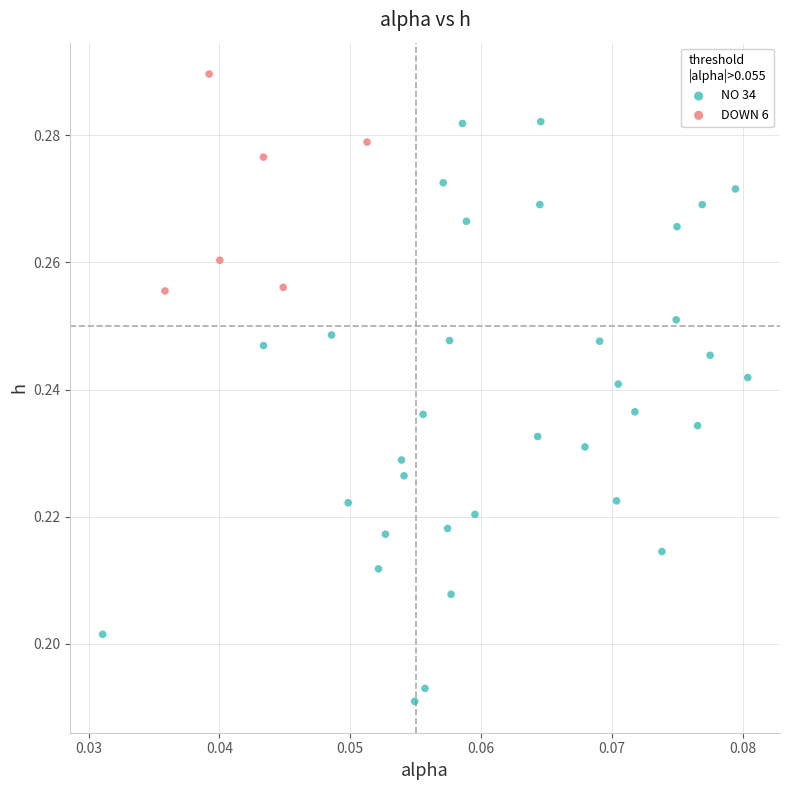

Which series contains the lowest Y value?

NO 34